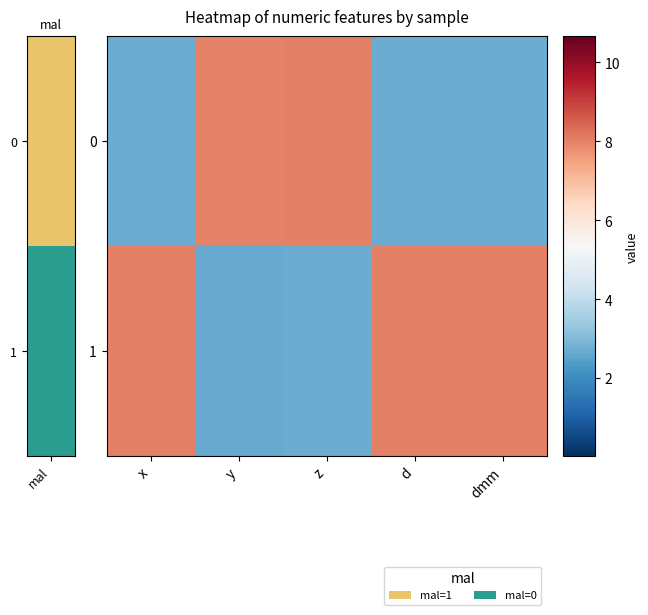

At how many categories does at least one series exceed 0?

5